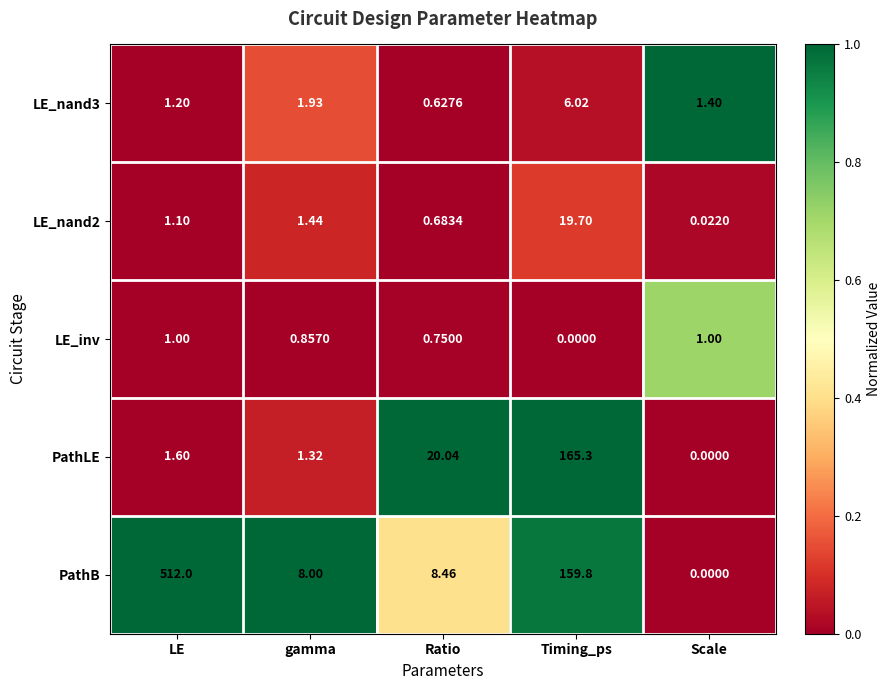

What is the total value across all series at Ratio?

30.6